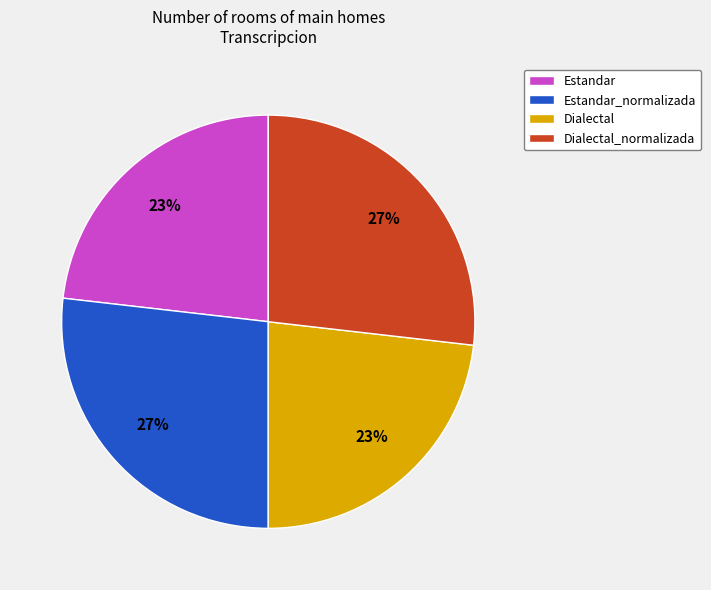

To the nearest percent, what is the difference between the largest and smallest slice percentages?

4%